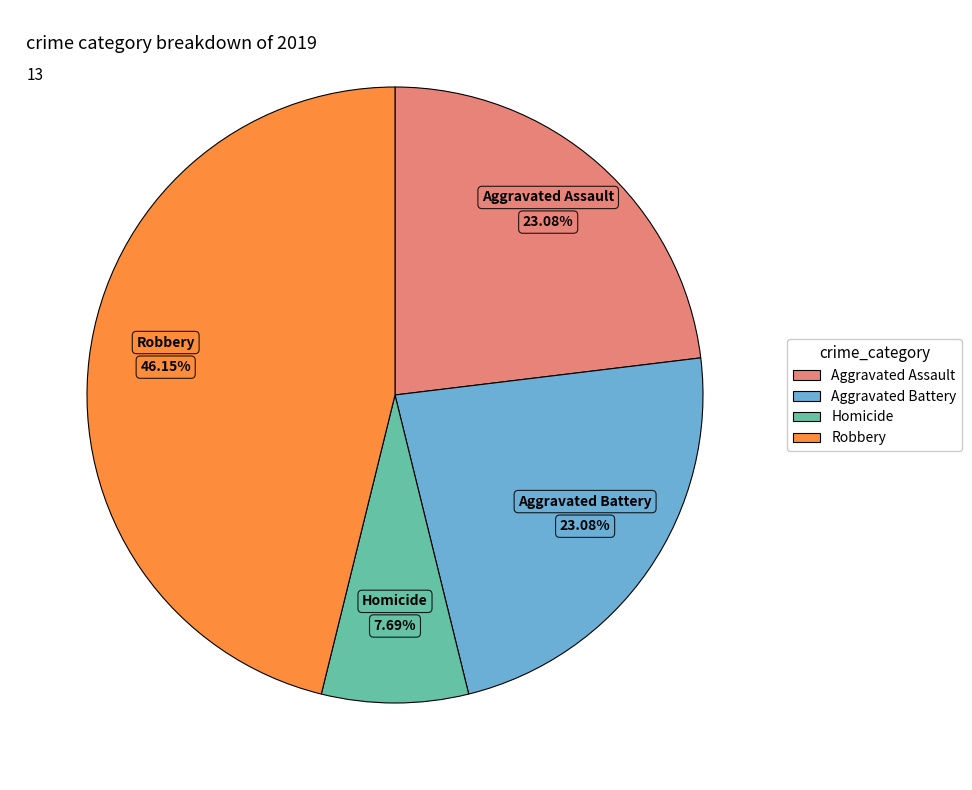

Is there any slice that represents more than half of the pie?

No